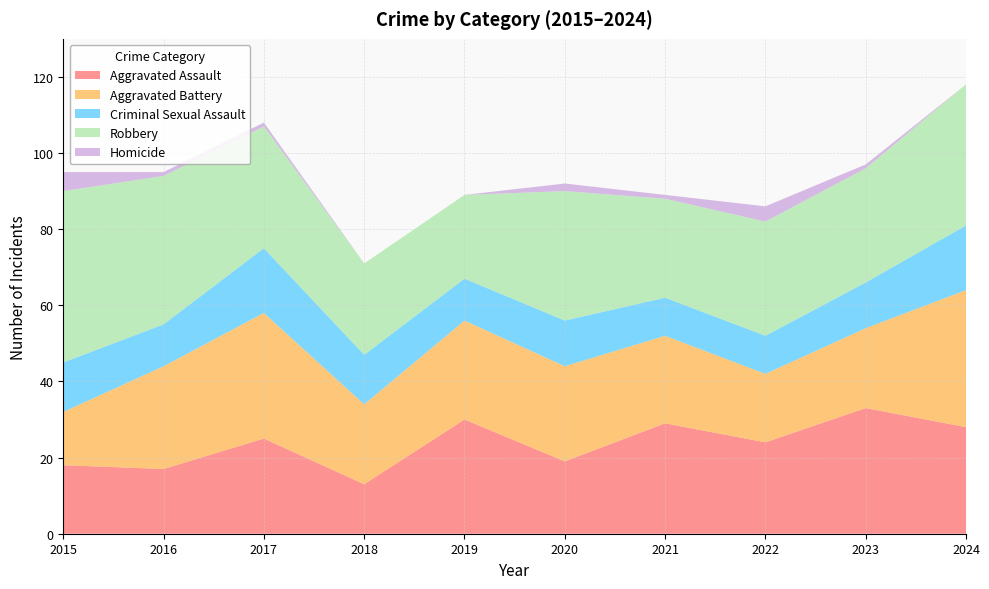

Reading right to left, list all the values displayed in this chart.

Aggravated Assault: 2024=28	2023=33	2022=24	2021=29	2020=19	2019=30	2018=13	2017=25	2016=17	2015=18
Aggravated Battery: 2024=36	2023=21	2022=18	2021=23	2020=25	2019=26	2018=21	2017=33	2016=27	2015=14
Criminal Sexual Assault: 2024=17	2023=12	2022=10	2021=10	2020=12	2019=11	2018=13	2017=17	2016=11	2015=13
Robbery: 2024=37	2023=30	2022=30	2021=26	2020=34	2019=22	2018=24	2017=32	2016=39	2015=45
Homicide: 2024=0	2023=1	2022=4	2021=1	2020=2	2019=0	2018=0	2017=1	2016=1	2015=5